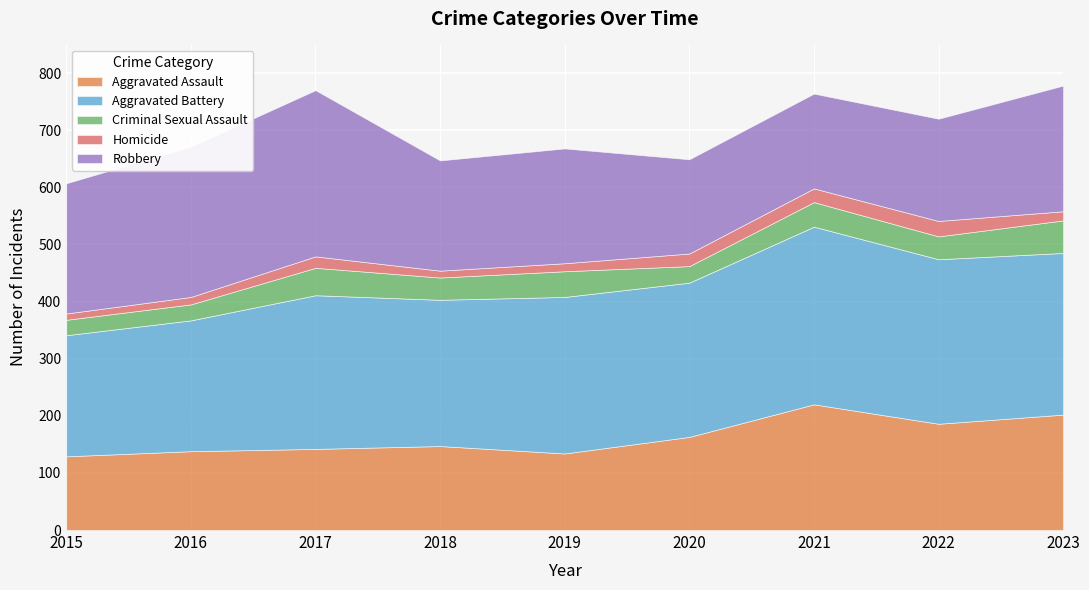

Does the chart display data point markers on the line(s)?

No